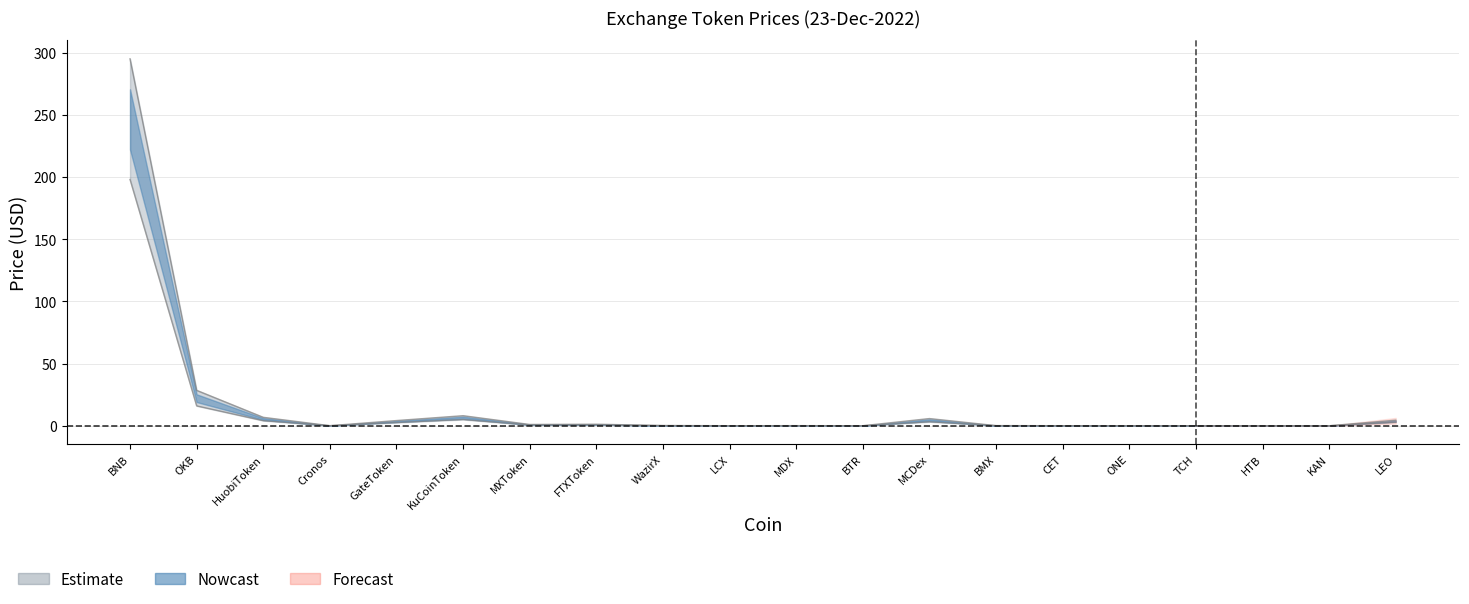

What is the difference between the maximum and second lowest values in the Price series?

295.0